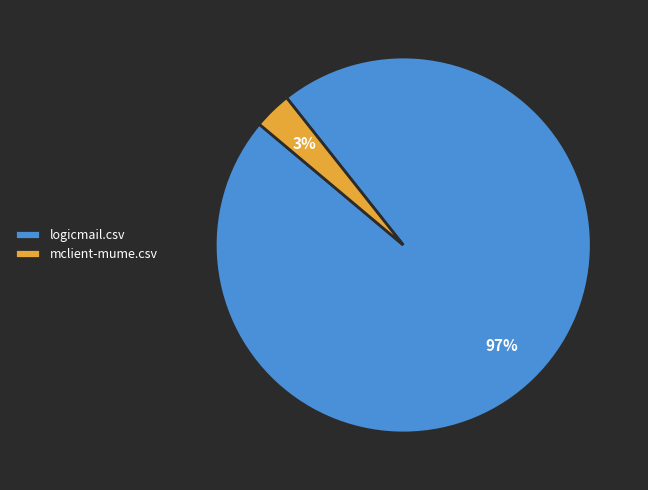

What is the largest slice in the pie chart?

logicmail.csv